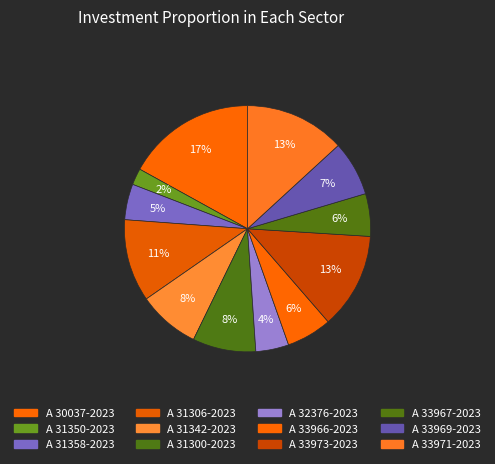

How many segments does this pie chart have?

12